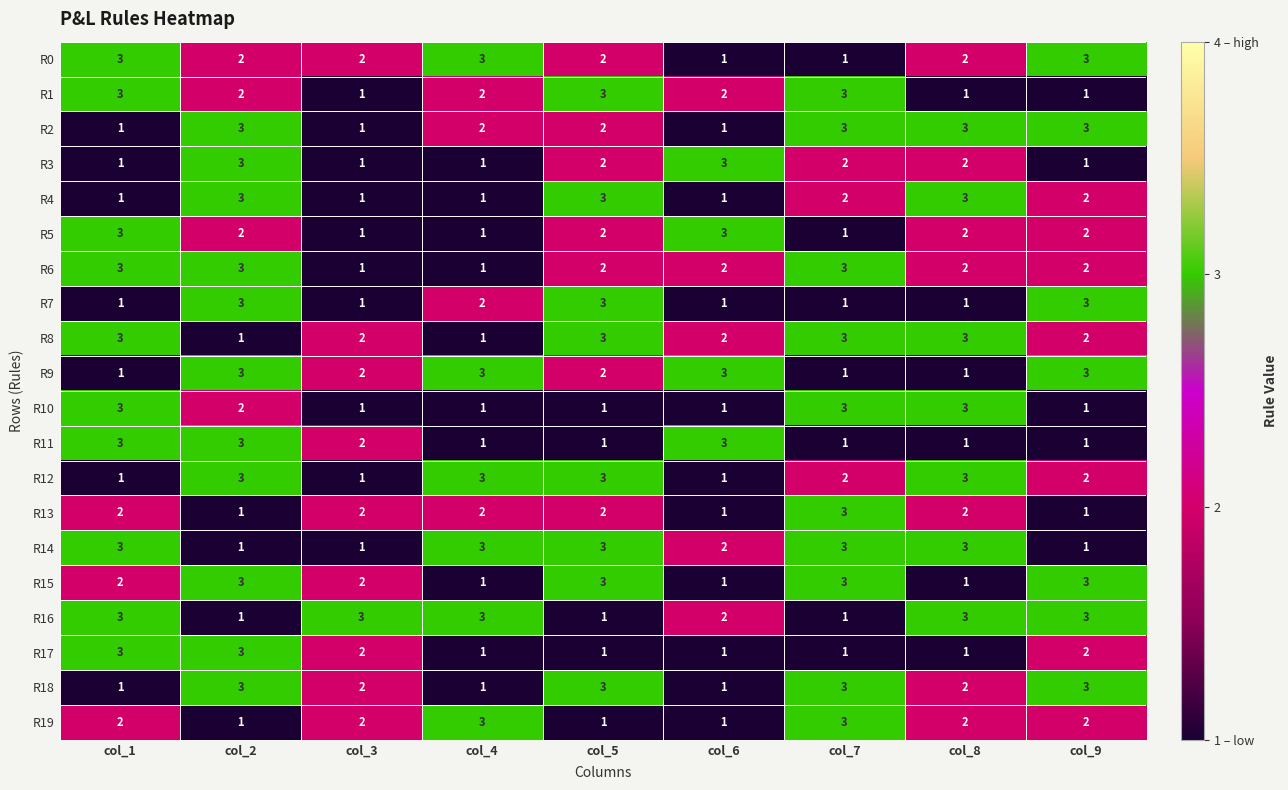

What is the total value across all series at col_4?

36